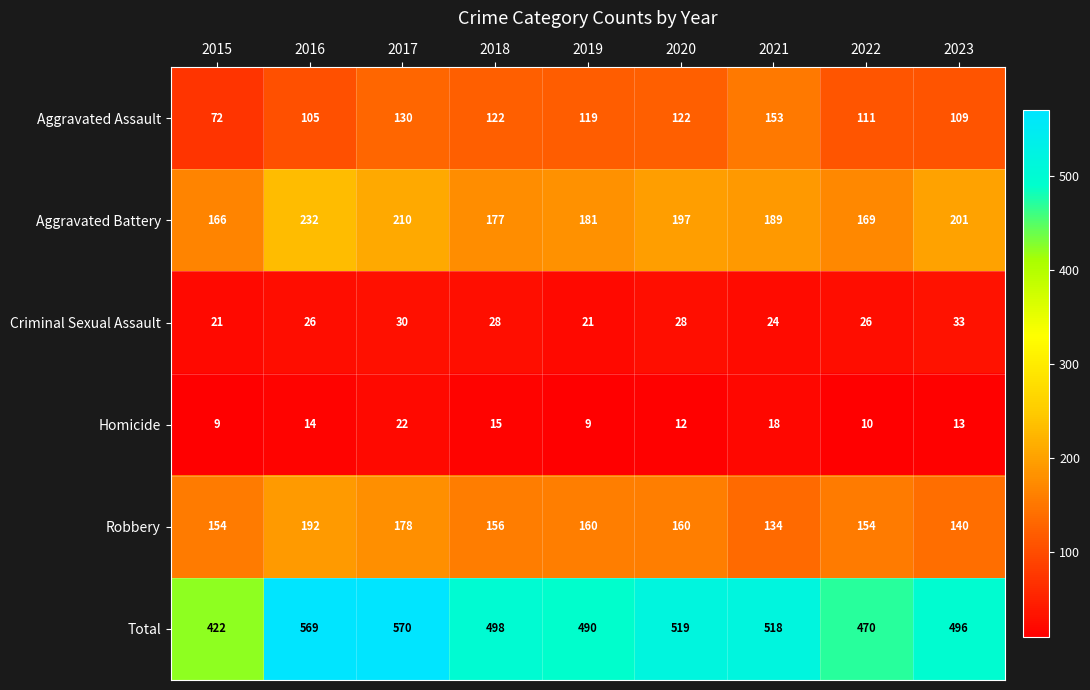

What is the difference between the Aggravated Battery values at 2020 and 2017?

13